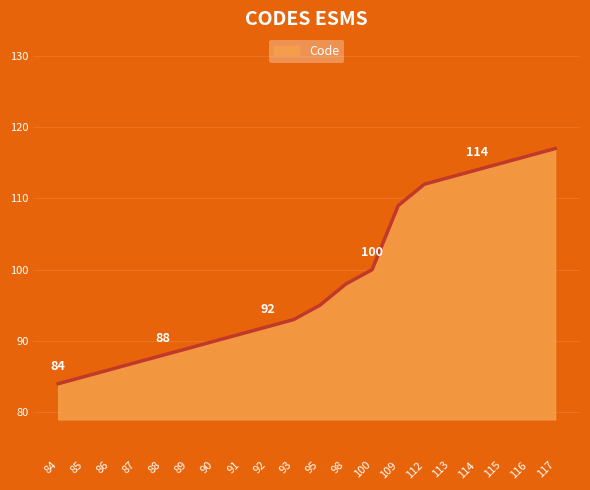

Between 85 and 90, which is larger?

90